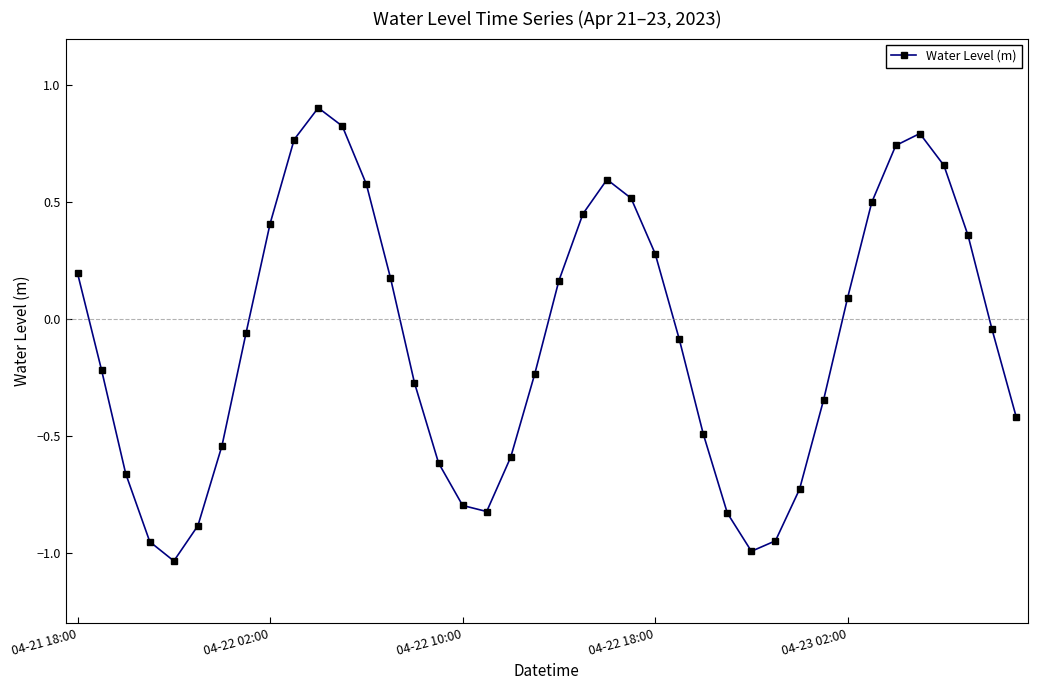

What is the greatest value displayed?

0.9